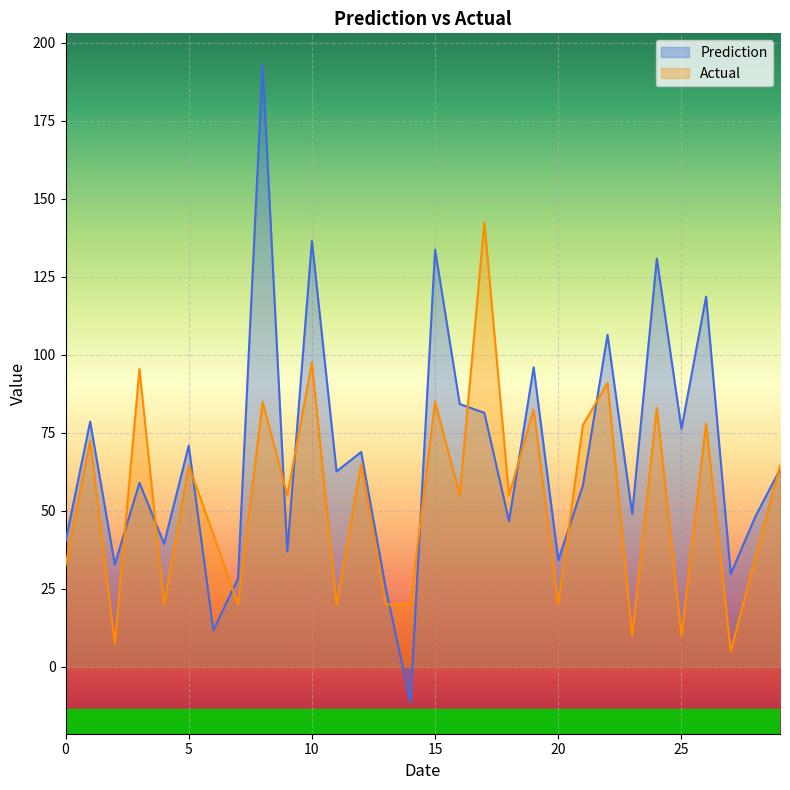

How many interior local peaks does the Actual series have?

12